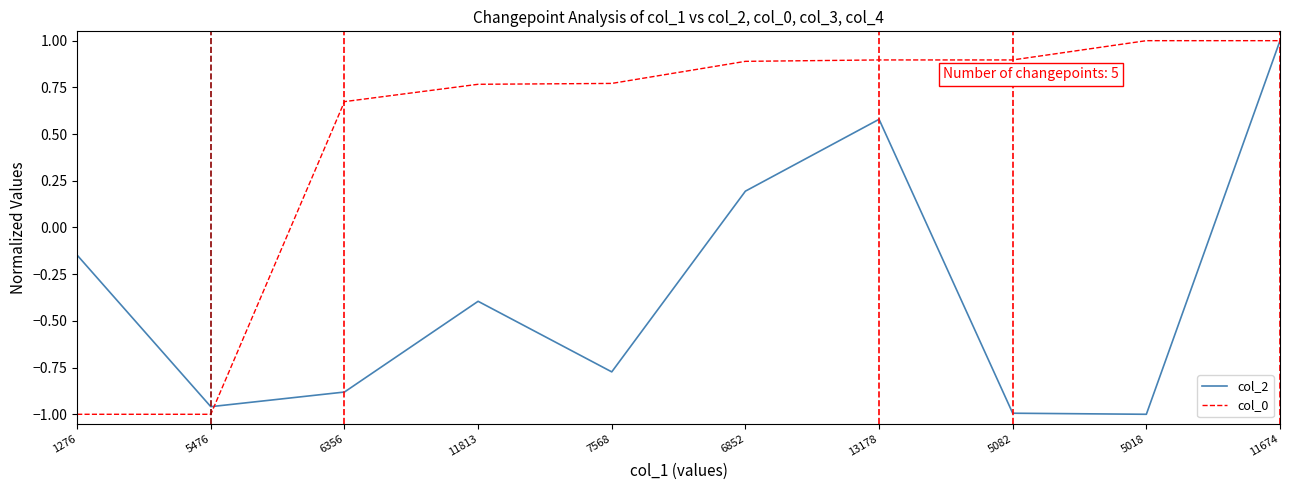

What is the difference between the maximum and minimum values in the col_0 series?

2.0